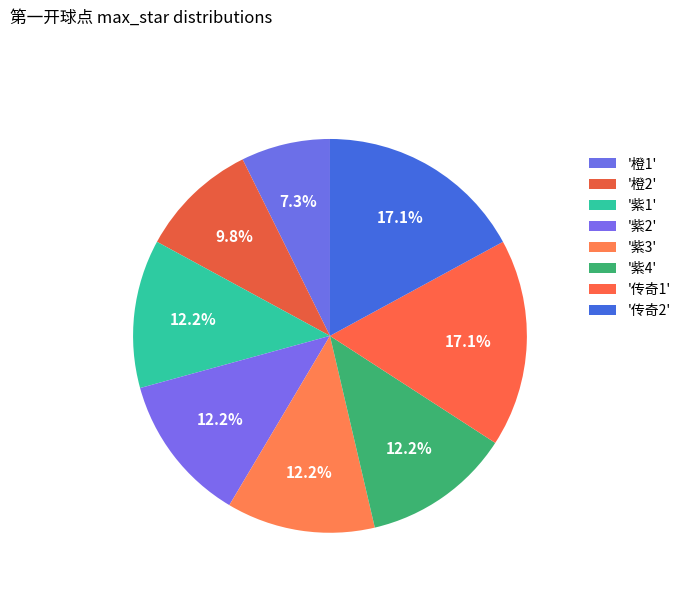

How many slices are in this pie chart?

8